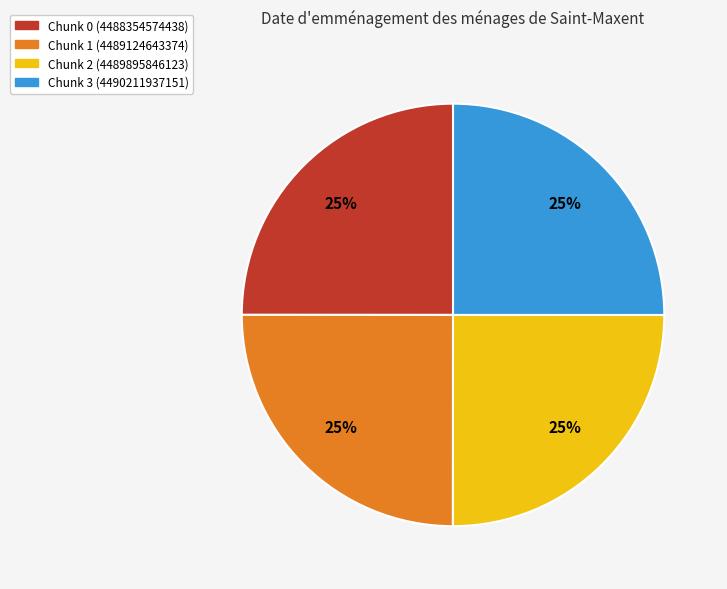

To the nearest percent, what percentage of the pie is Chunk 2 (4489895846123)?

25%